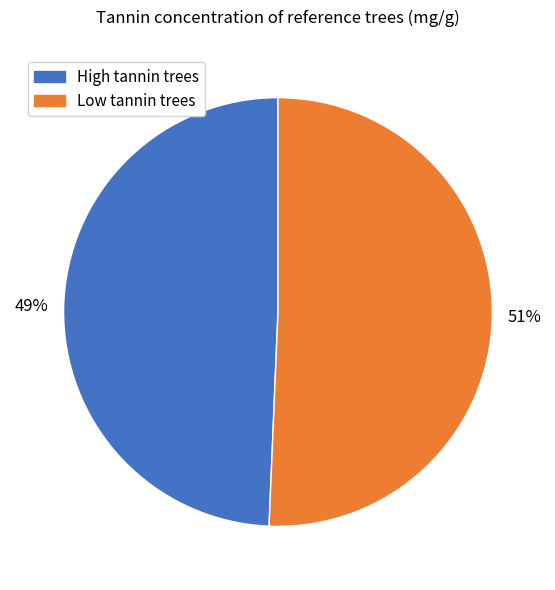

Count the number of slices in the pie.

2